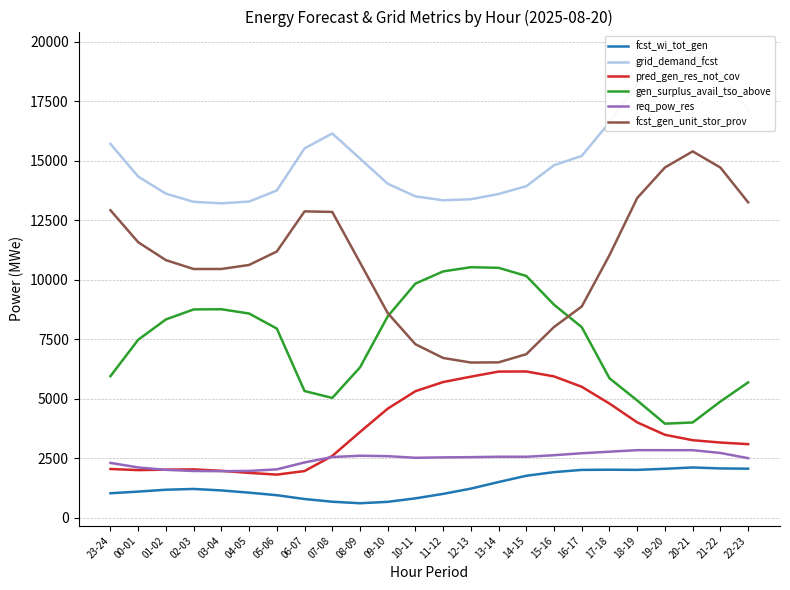

Which category has the lowest value across all series?

08-09